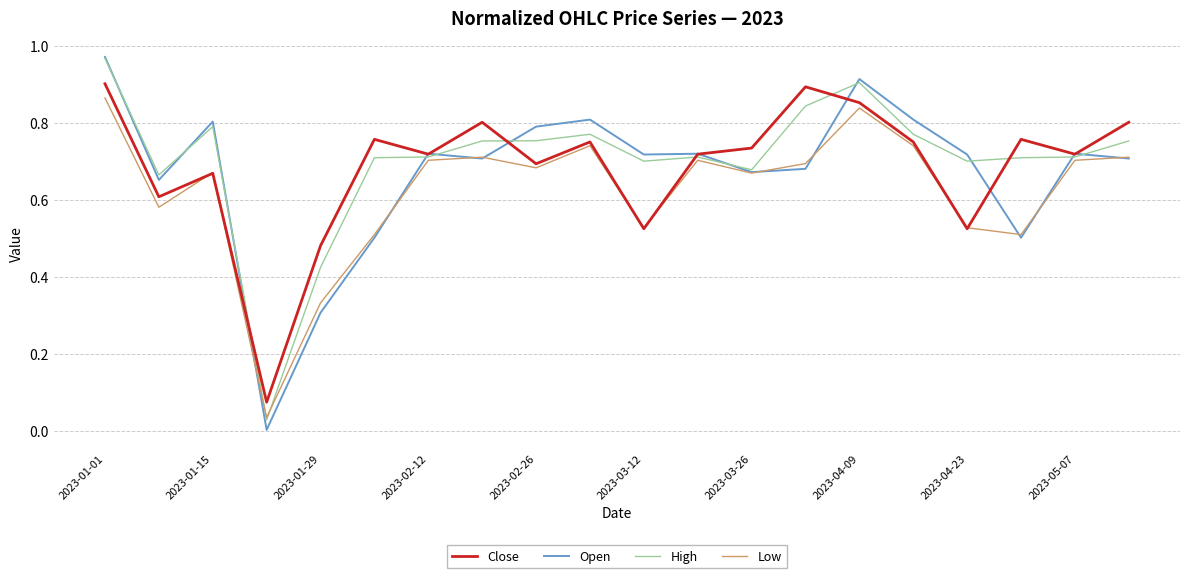

Which series has the largest range (max minus min)?

Open